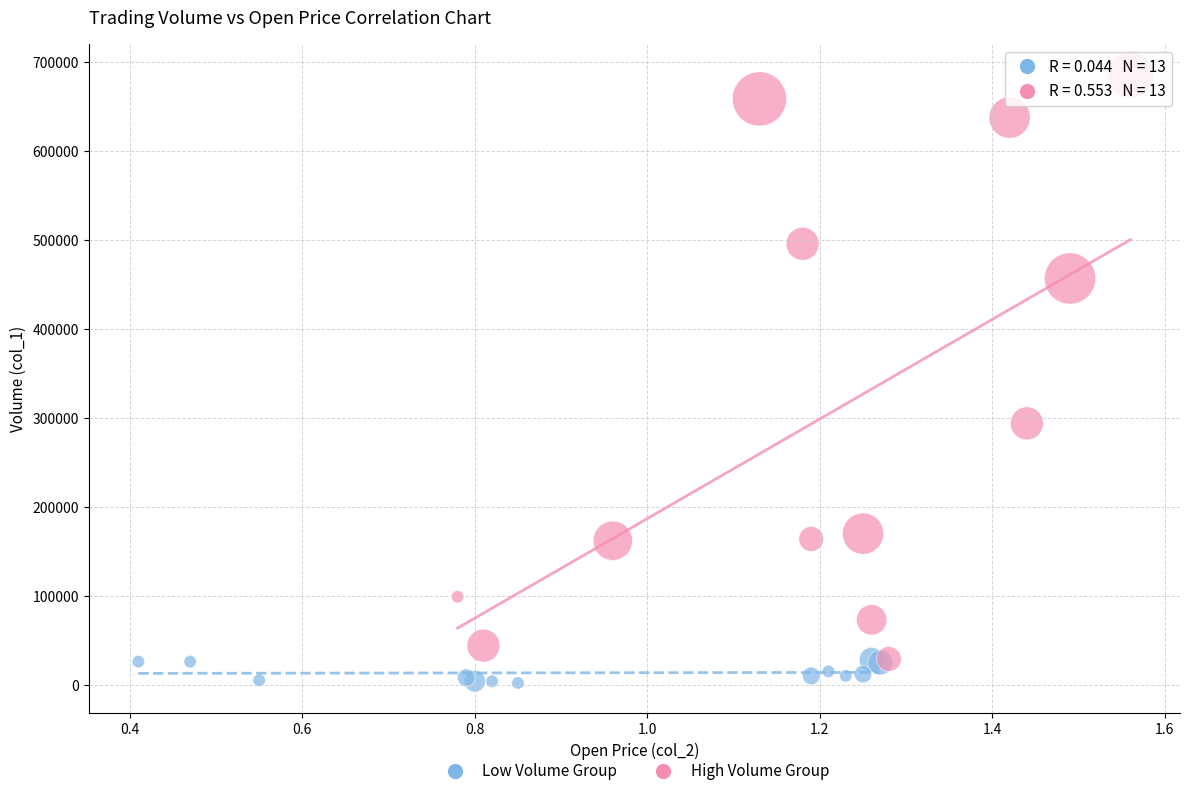

Which series reaches the maximum Y coordinate?

High Volume Group